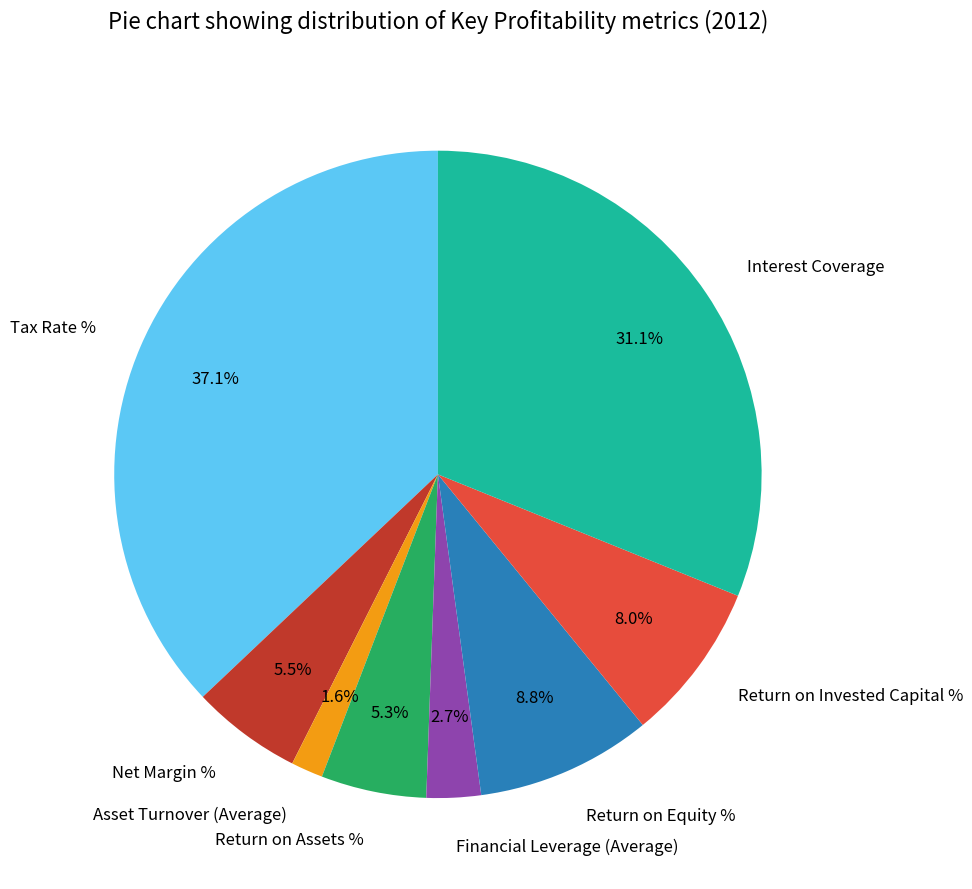

Which has a higher value, Financial Leverage (Average) or Return on Equity %?

Return on Equity %